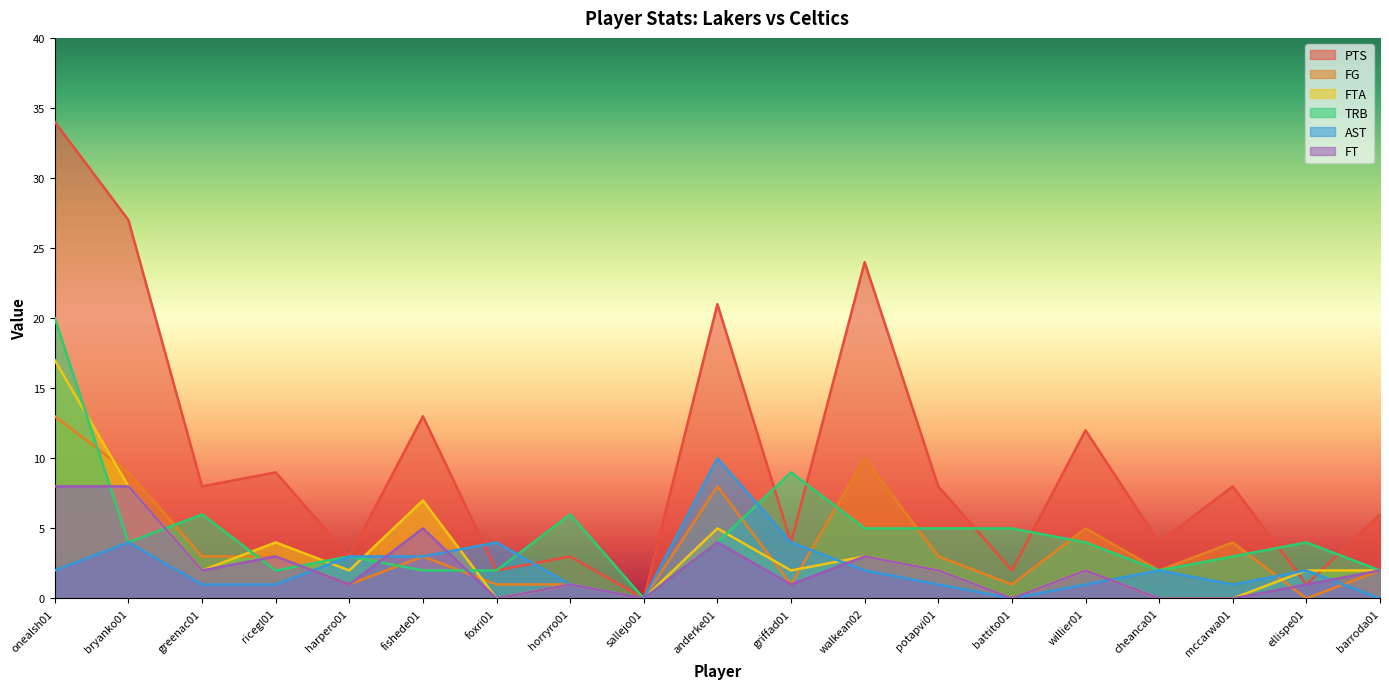

List the series in order of their peak value, lowest first.

FT, AST, FG, FTA, TRB, PTS